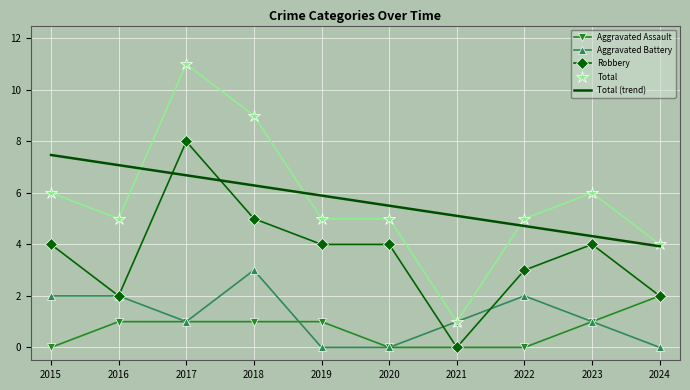

Rank the series by their maximum value, from highest to lowest.

Total, Robbery, Total (trend), Aggravated Battery, Aggravated Assault